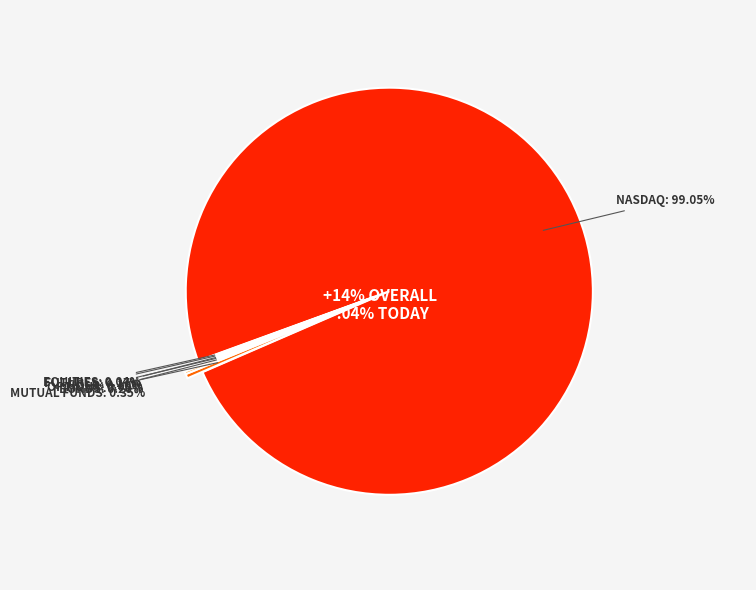

Count the number of slices in the pie.

10